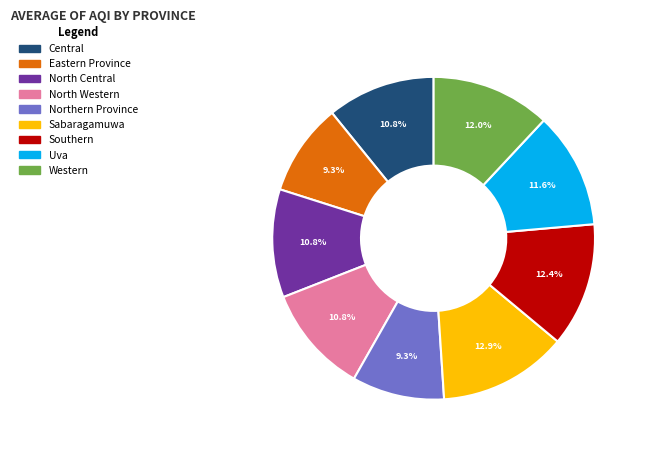

To the nearest percent, what percentage of the pie is Uva?

12%